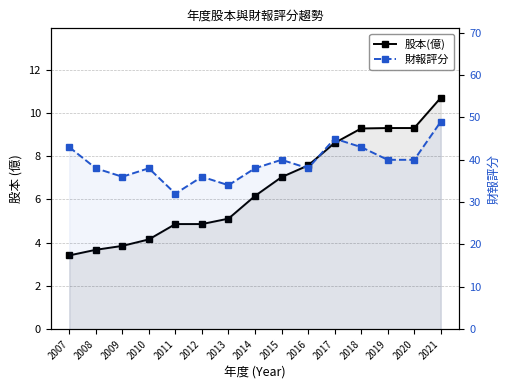

Rank the series at 2007 from lowest to highest value.

股本(億), 財報評分